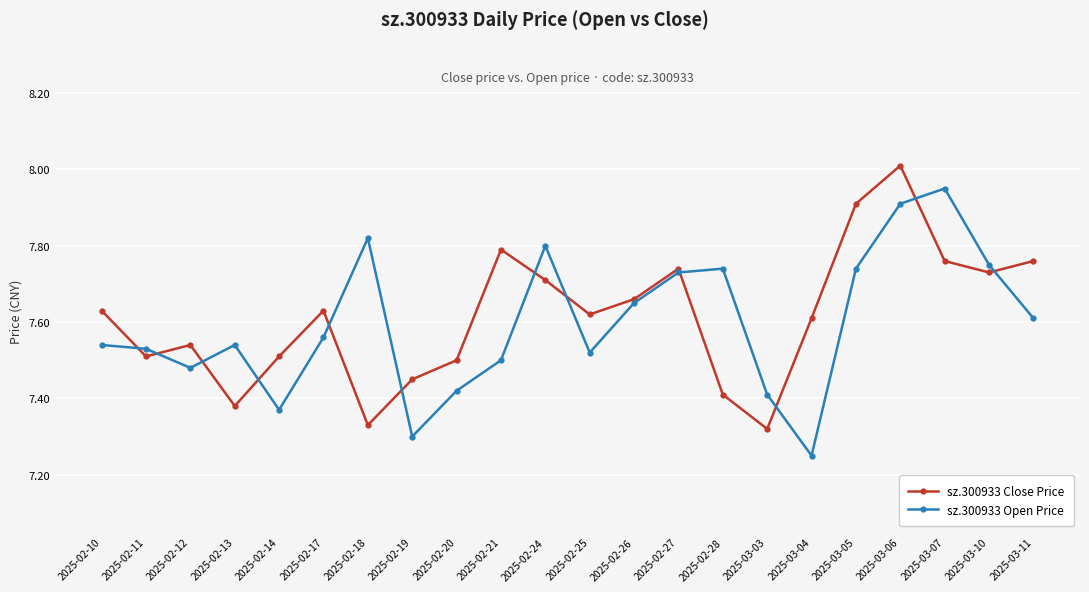

At which category does sz.300933 Open Price reach its first local valley?

2025-02-12